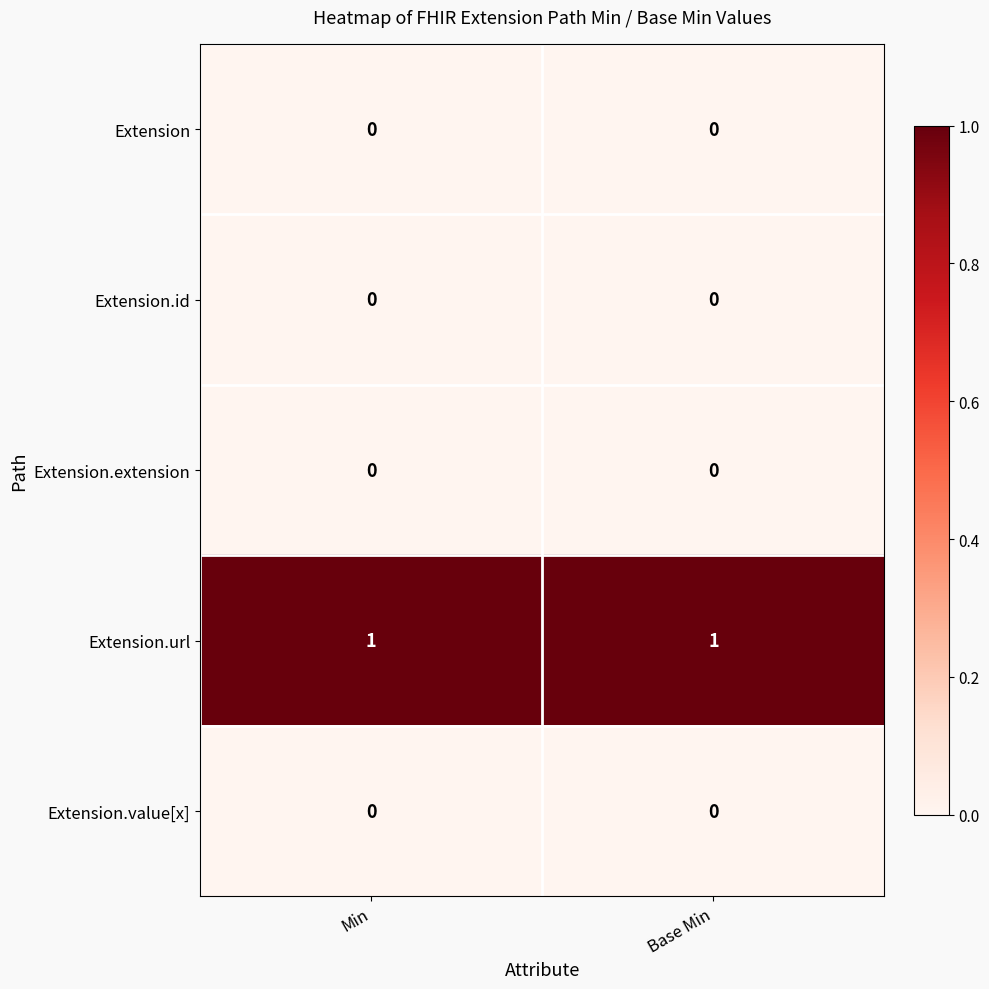

Is the value of Extension.value[x] at Base Min greater than the value of Extension.url at Base Min?

No